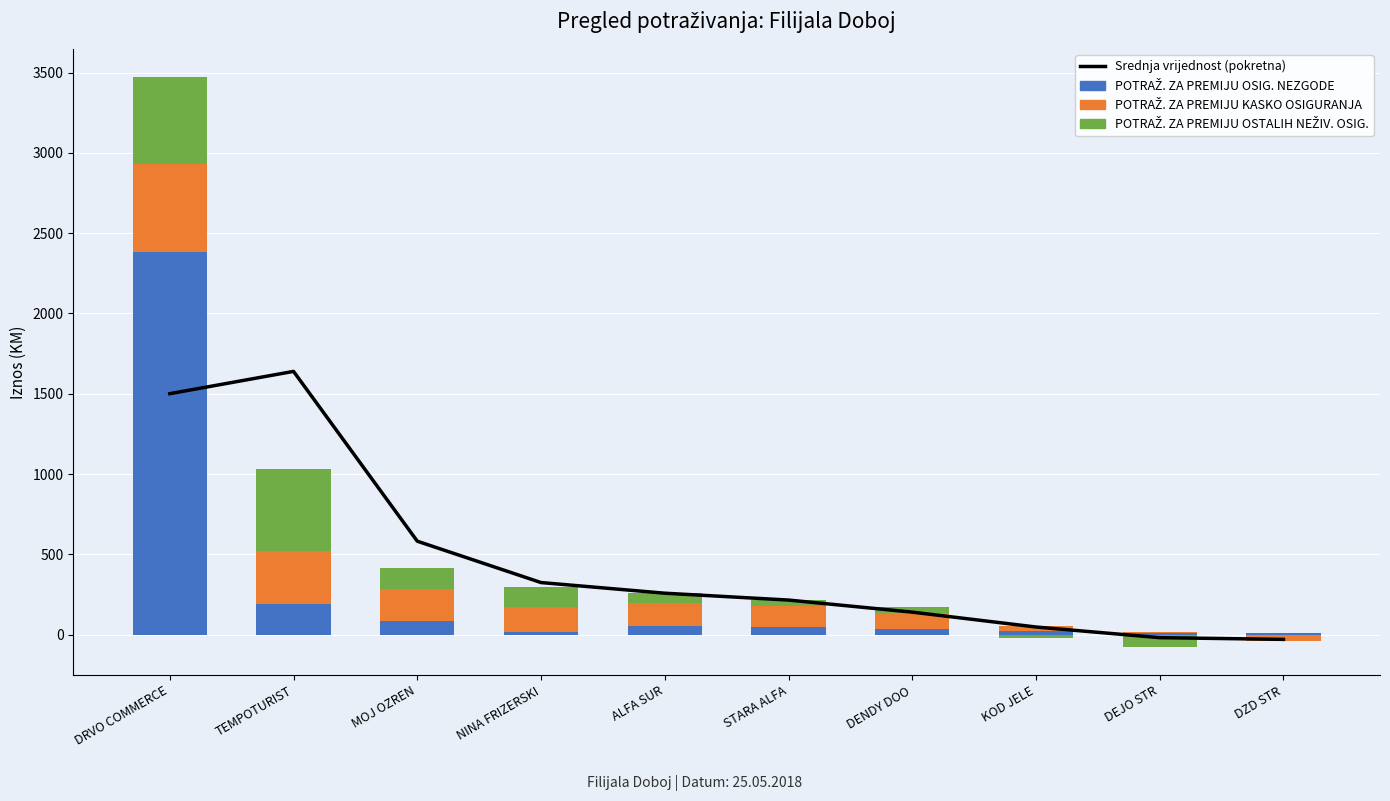

What is the sum of all POTRAŽ. ZA PREMIJU OSIG. NEZGODE values?

2863.2